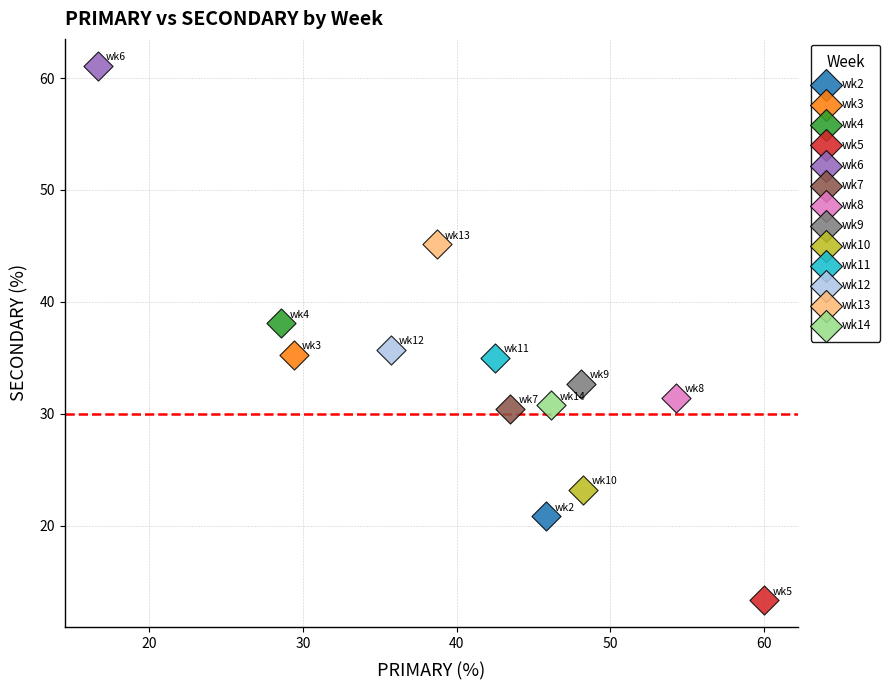

Which series reaches the maximum Y coordinate?

wk6